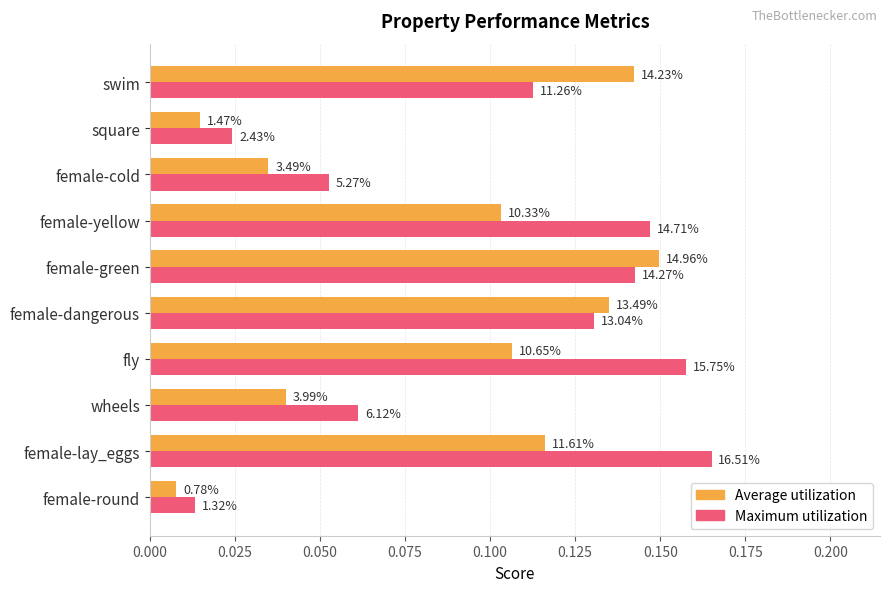

What is the maximum value for Average utilization?

0.1